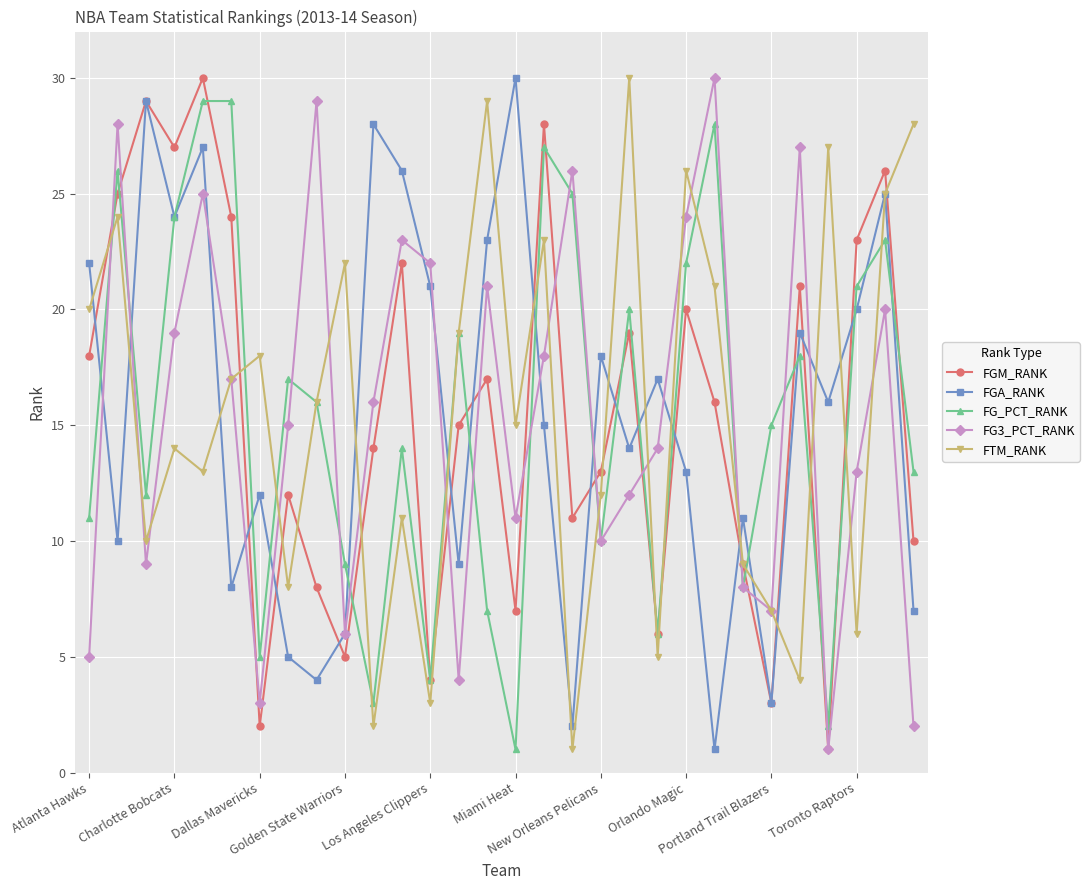

True or false: FTM_RANK has more than 0 points higher than both neighbors.

True